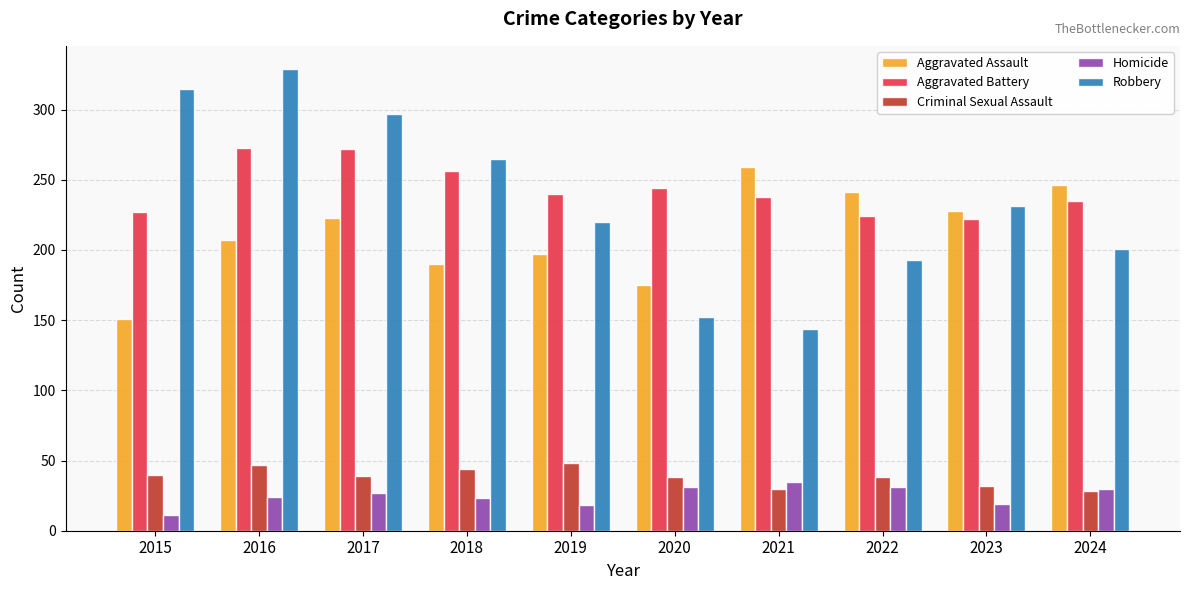

Are the bars horizontal?

No